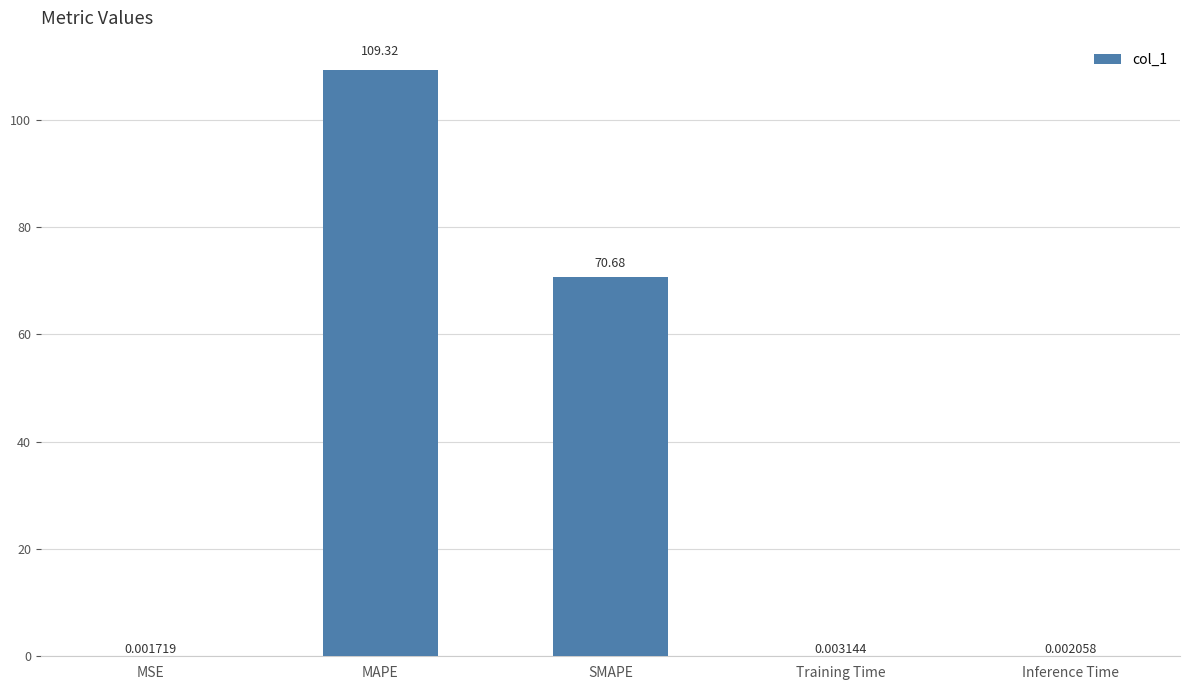

What is the sum of all values?

180.0